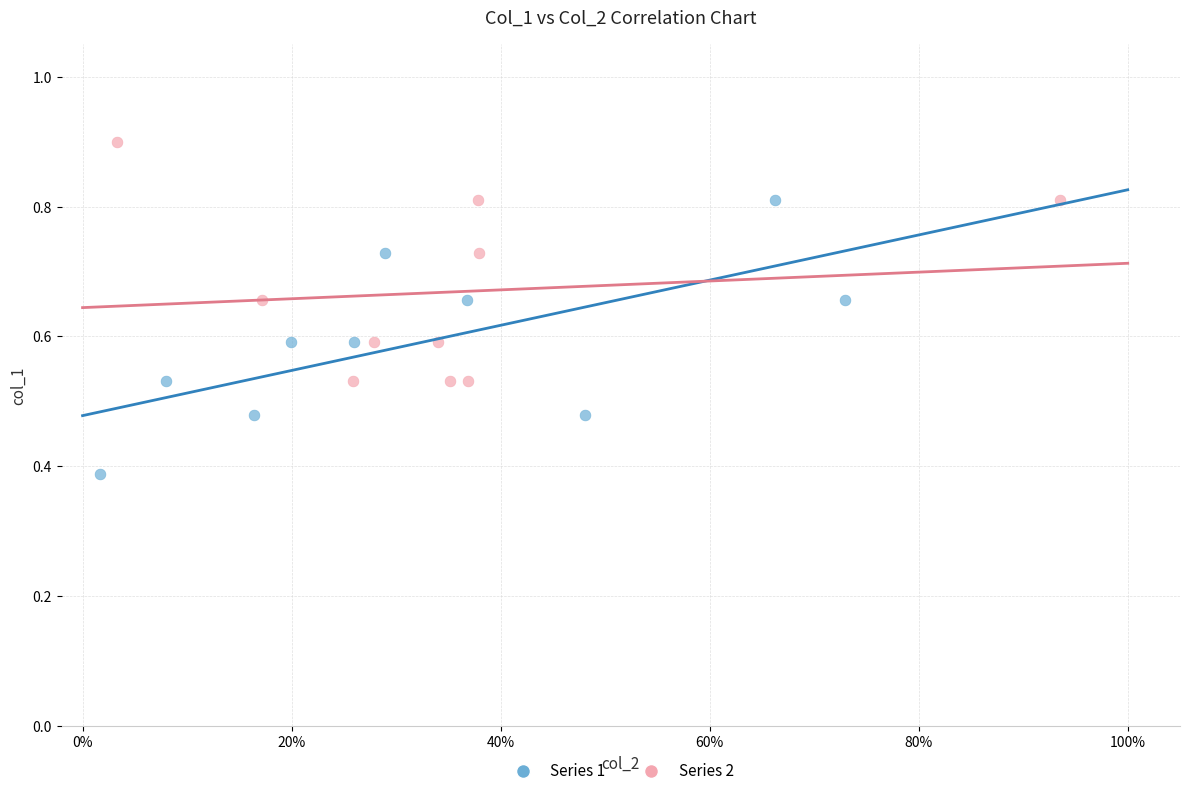

Which series has the largest Y range (max minus min)?

Series 1